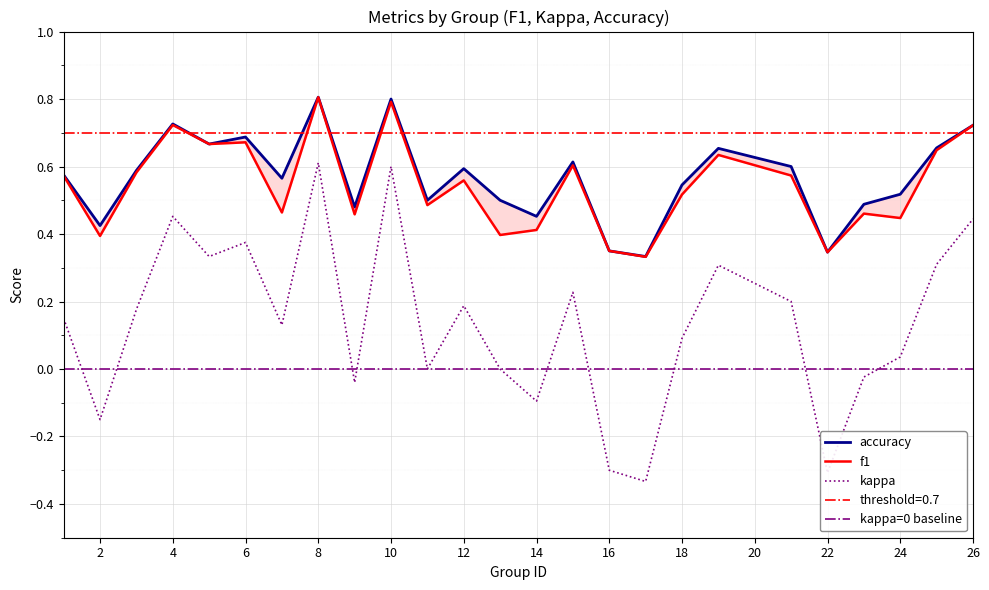

What is the difference between the f1 values at 22 and 25?

0.3